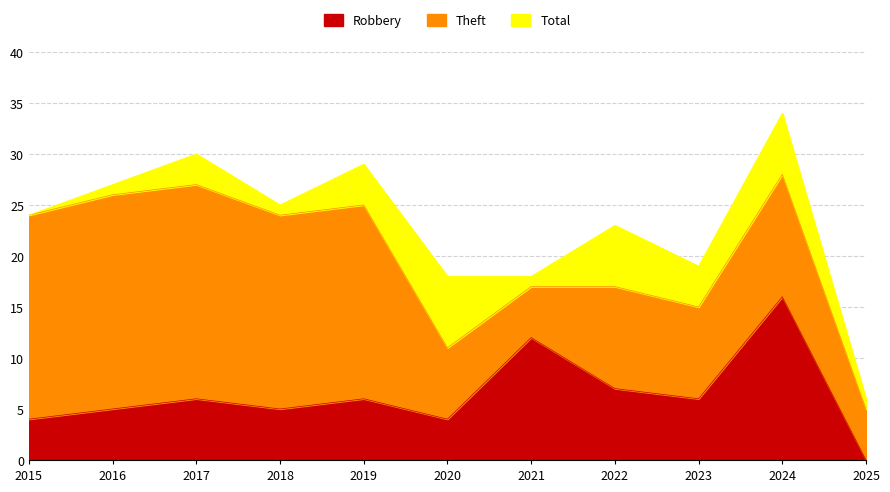

What is the value of the Robbery point at the 4th from the left?

5